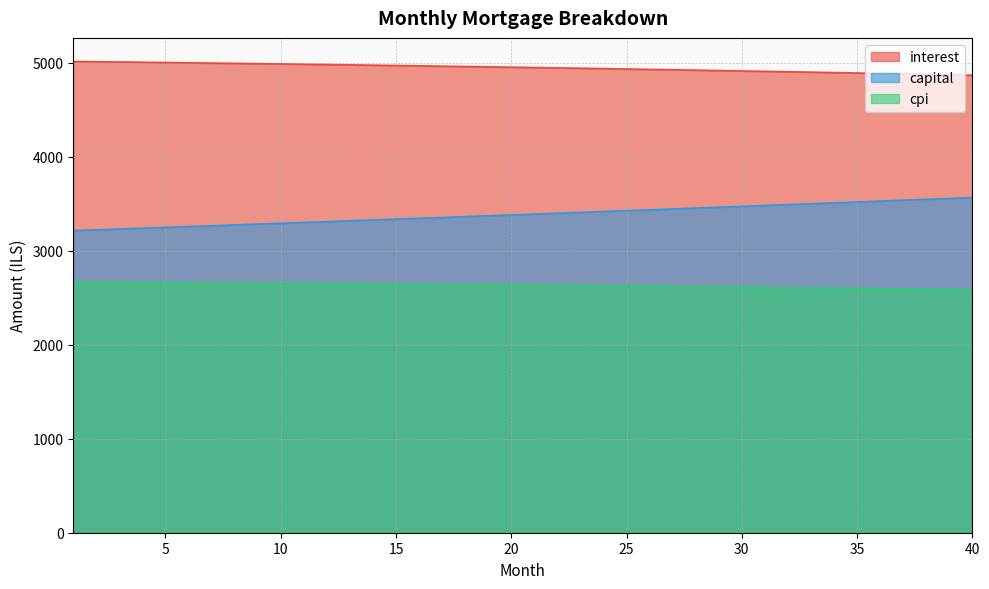

Reading right to left, extract all data points from this chart.

interest: 4866.8	4871.6	4876.4	4881.1	4885.8	4890.4	4894.9	4899.4	4903.8	4908.2	4912.5	4916.7	4920.9	4925.0	4929.1	4933.1	4937.1	4941.0	4944.8	4948.6	4952.4	4956.1	4959.7	4963.3	4966.8	4970.3	4973.7	4977.1	4980.4	4983.6	4986.8	4990.0	4993.1	4996.1	4999.1	5002.1	5005.0	5007.8	5010.6	5013.3
capital: 3565.4	3555.9	3546.5	3537.0	3527.6	3518.2	3508.9	3499.6	3490.2	3481.0	3471.7	3462.5	3453.3	3444.1	3434.9	3425.8	3416.7	3407.6	3398.5	3389.5	3380.5	3371.5	3362.5	3353.6	3344.6	3335.8	3326.9	3318.0	3309.2	3300.4	3291.6	3282.9	3274.1	3265.4	3256.8	3248.1	3239.5	3230.8	3222.2	3213.7
cpi: 2586.1	2588.7	2591.3	2593.8	2596.3	2598.8	2601.3	2603.7	2606.0	2608.4	2610.7	2613.0	2615.3	2617.5	2619.7	2621.9	2624.0	2626.1	2628.2	2630.2	2632.3	2634.2	2636.2	2638.1	2640.0	2641.9	2643.8	2645.6	2647.4	2649.1	2650.9	2652.6	2654.2	2655.9	2657.5	2659.1	2660.7	2662.2	2663.7	2665.2